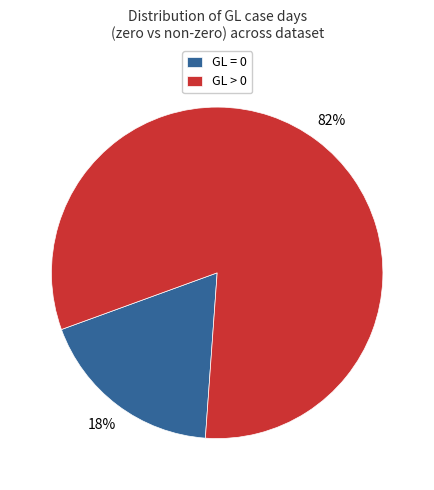

To the nearest percent, what is the average slice percentage?

50%